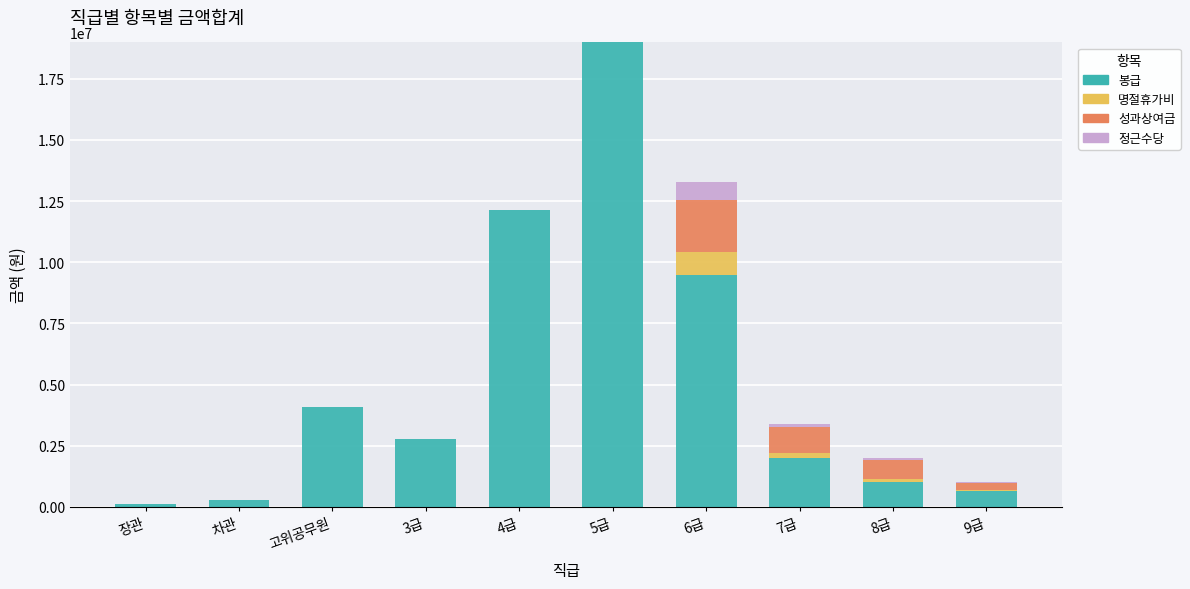

At which category is the sum across all series the highest?

5급